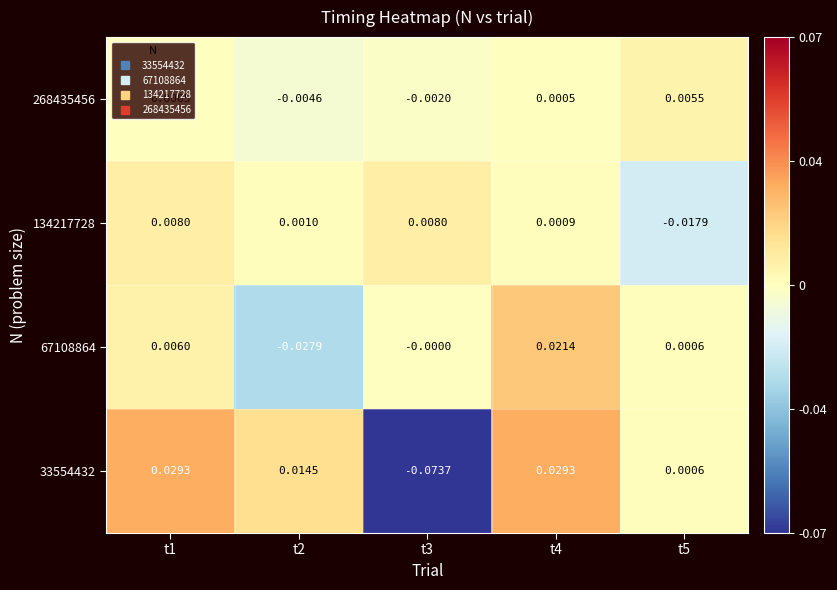

At which category does the chart reach its peak across all series?

t1